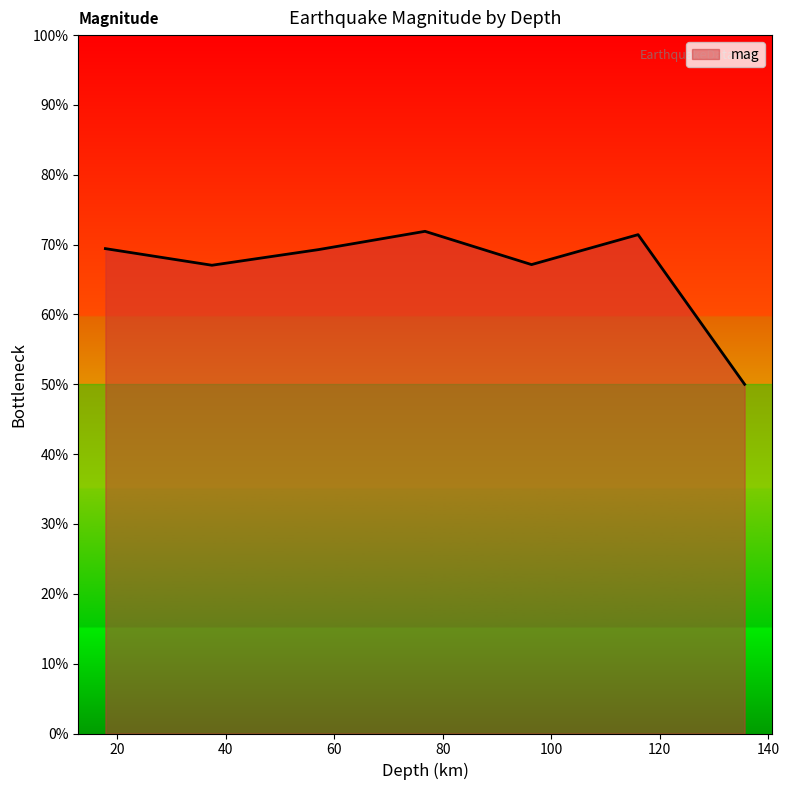

True or false: the data has more than 2 interior local peaks.

False